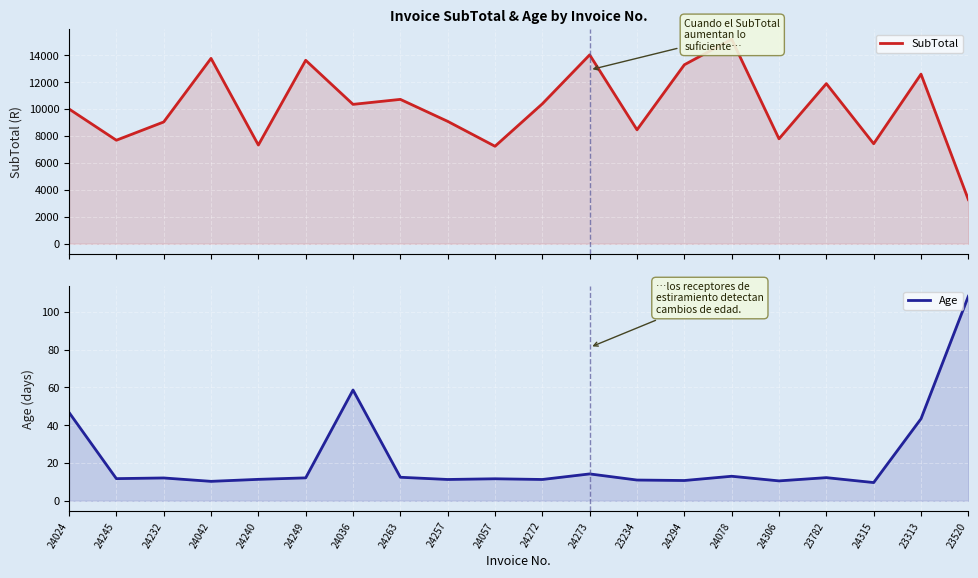

What is the smallest value displayed?

9.6